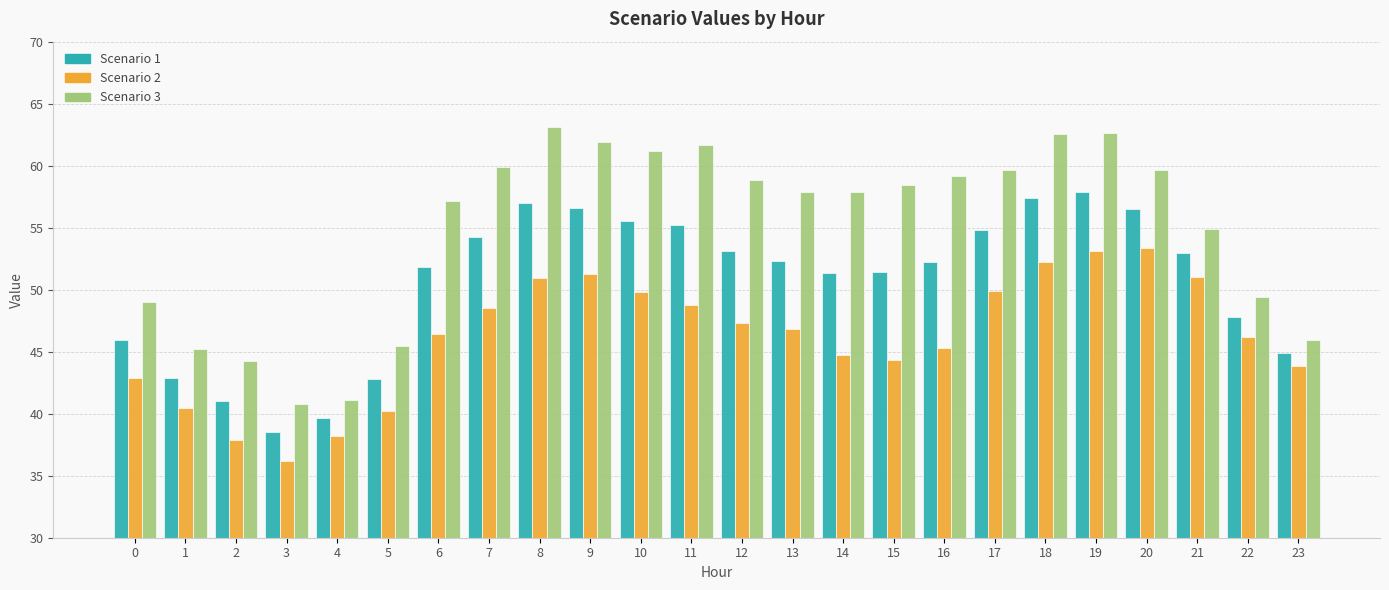

What is the value of the Scenario 2 bar at the 20th from the left?

53.1